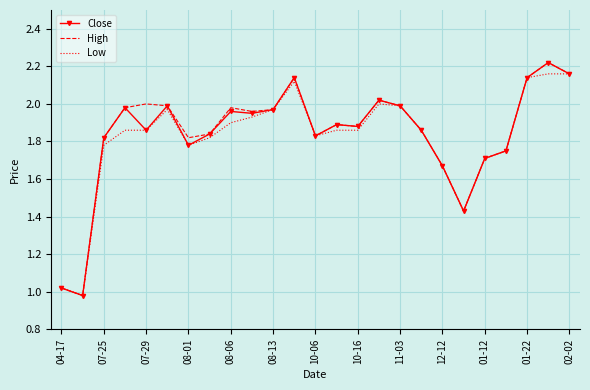

True or false: High has a value of 2.0 at 11-03.

True